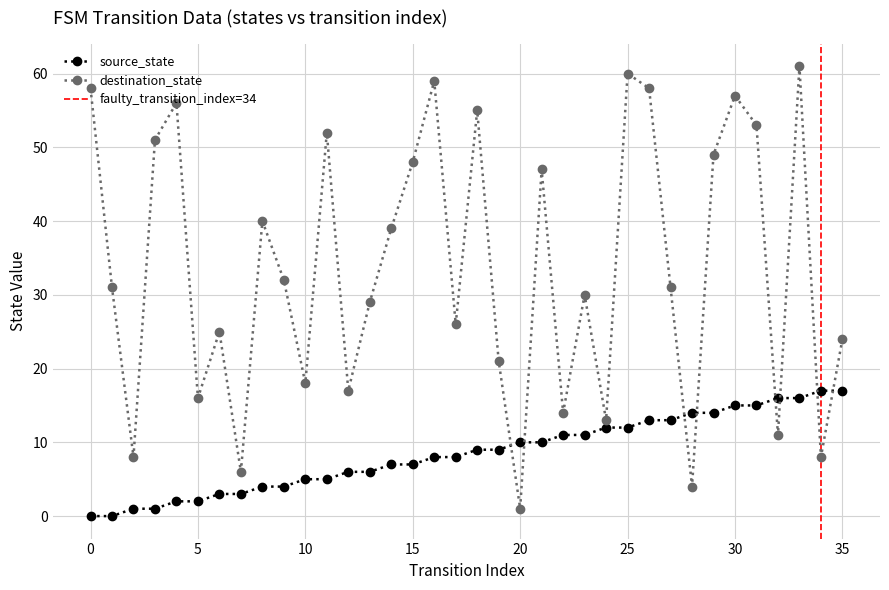

What is the average value of the destination_state series?

34